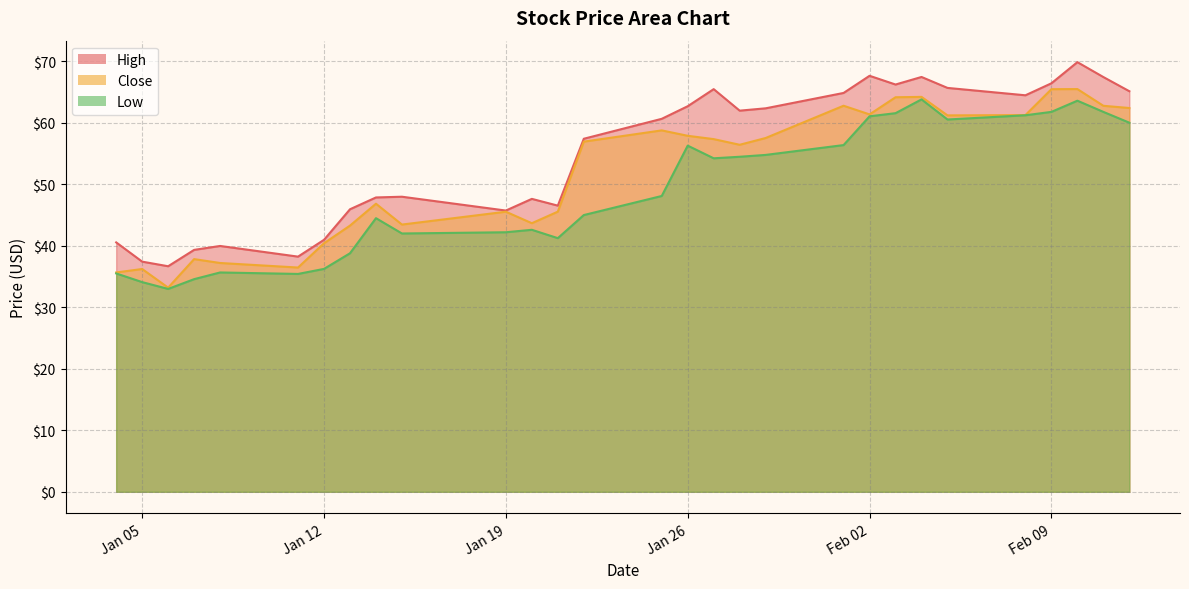

Rank the series by their average value, from lowest to highest.

Low, Close, High